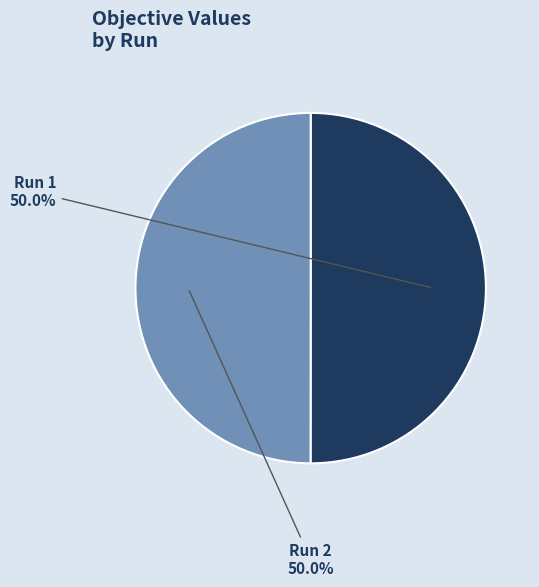

Do Run 2 and Run 1 together represent more than half of the pie?

Yes